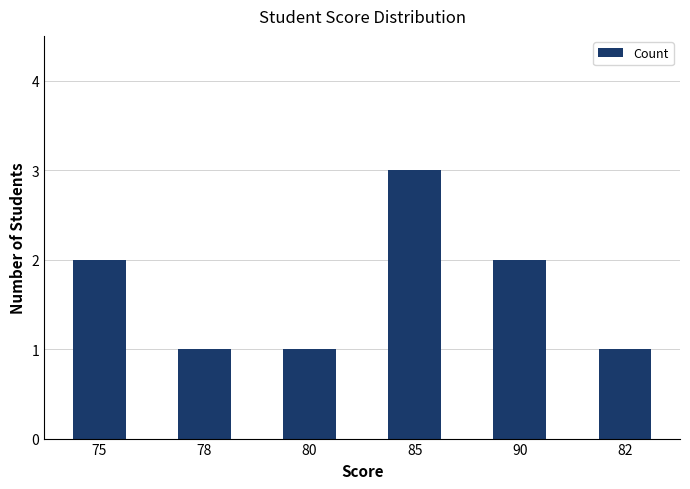

What is the difference between the maximum and second lowest values?

2